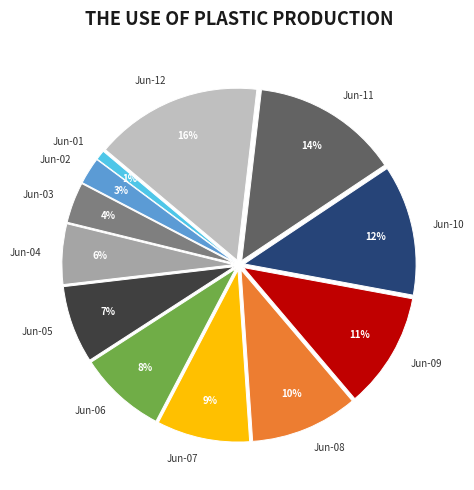

To the nearest percent, what is the difference between the largest and smallest slice percentages?

15%